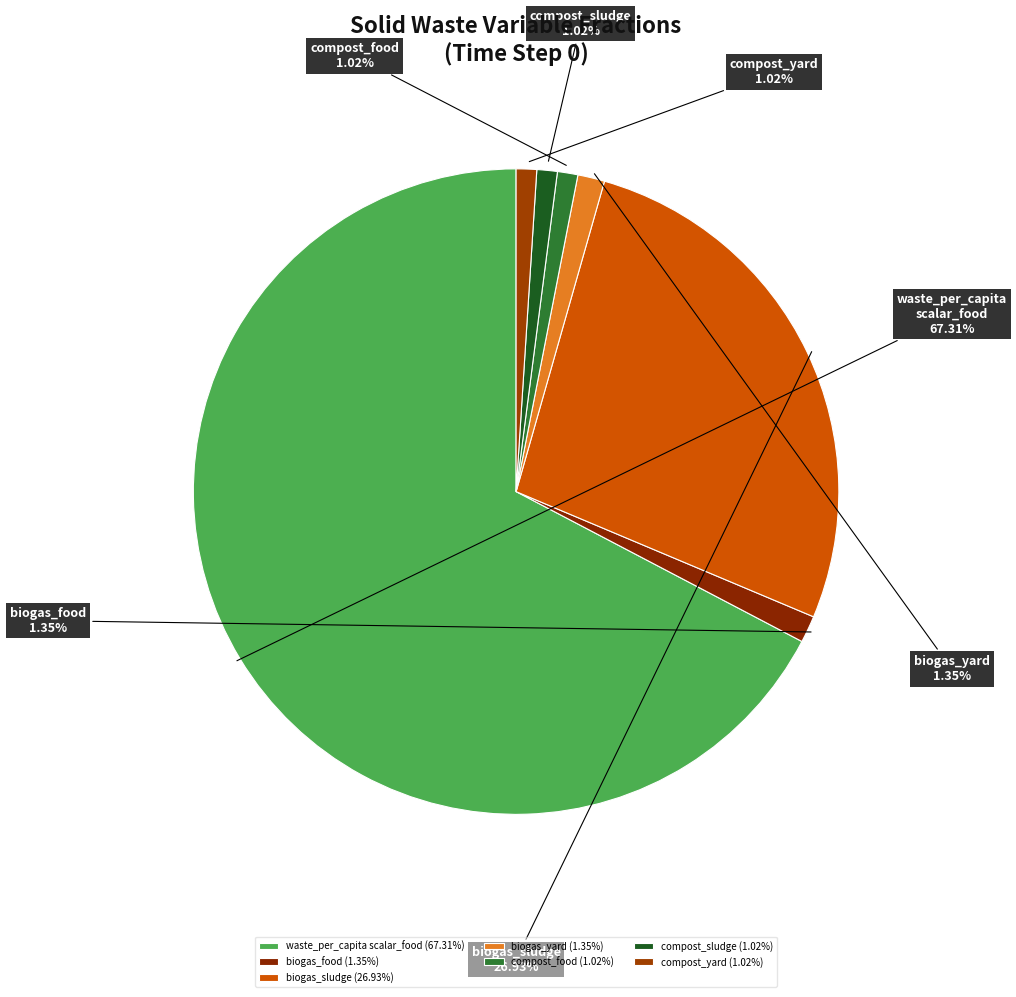

Do waste_per_capita scalar_food and biogas_sludge together represent more than half of the pie?

Yes